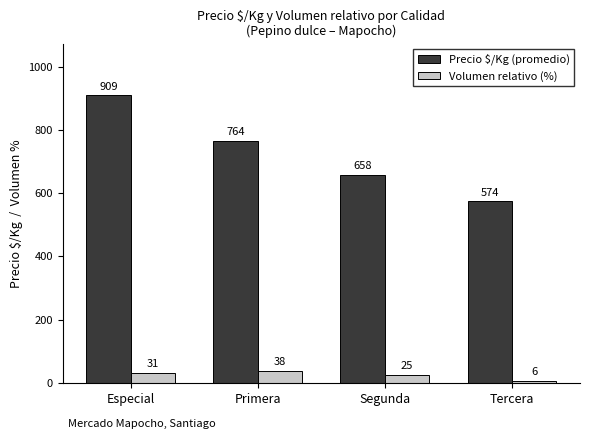

What is the sum of the Precio $/Kg (promedio) values at Segunda and Primera?

1422